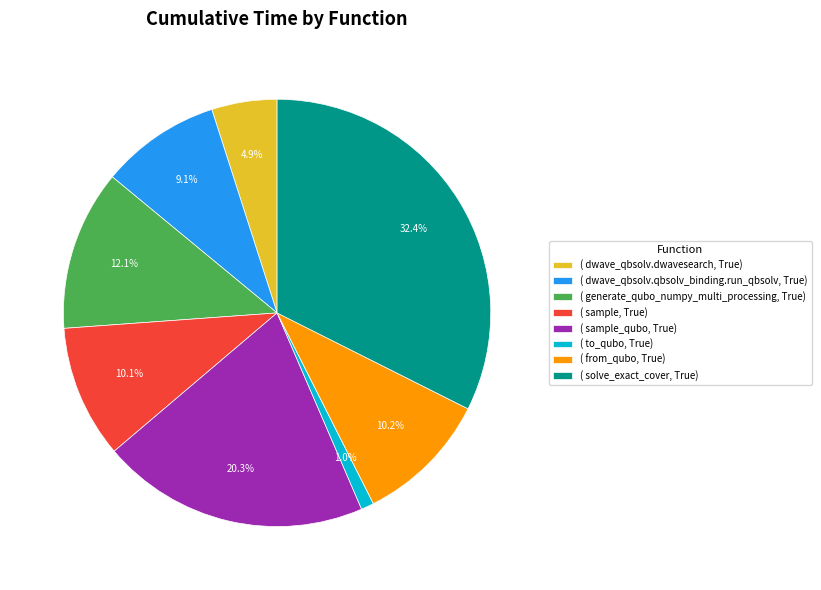

What is the ratio of the value at ( solve_exact_cover, True) to the value at ( from_qubo, True)?

3.2